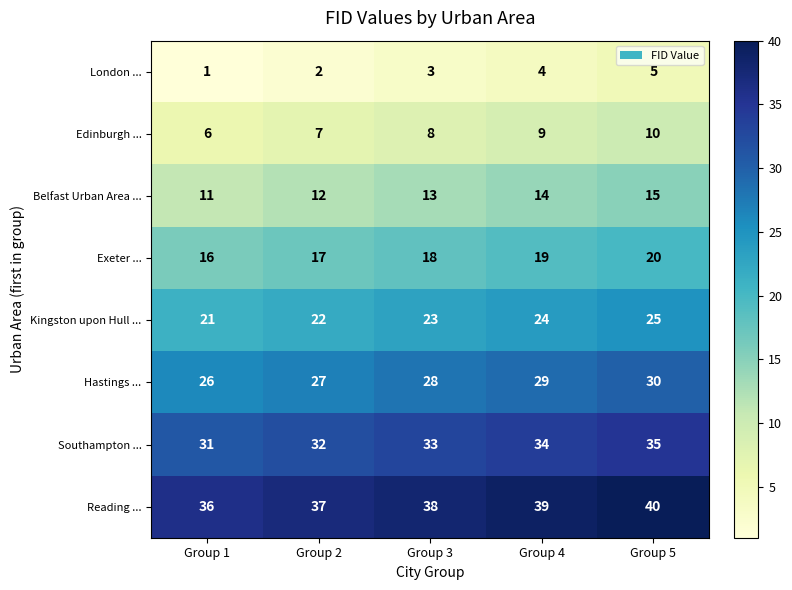

What is the sum of all Belfast Urban Area ... values?

65